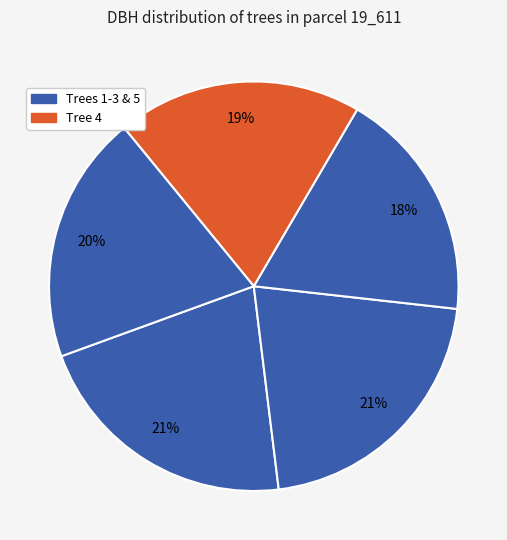

To the nearest percent, what is the average slice percentage?

20%